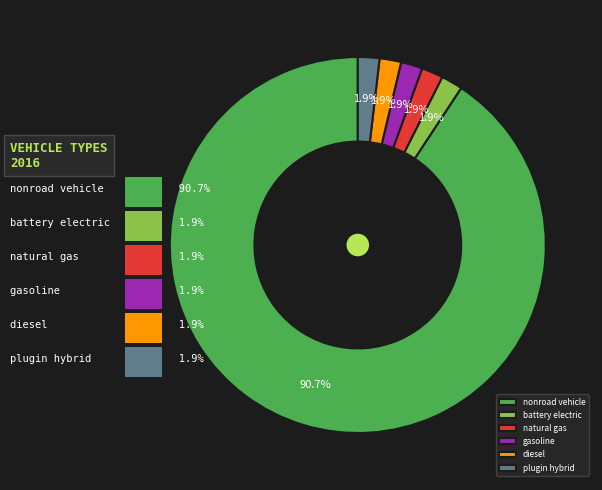

Is there a majority slice in this chart?

Yes